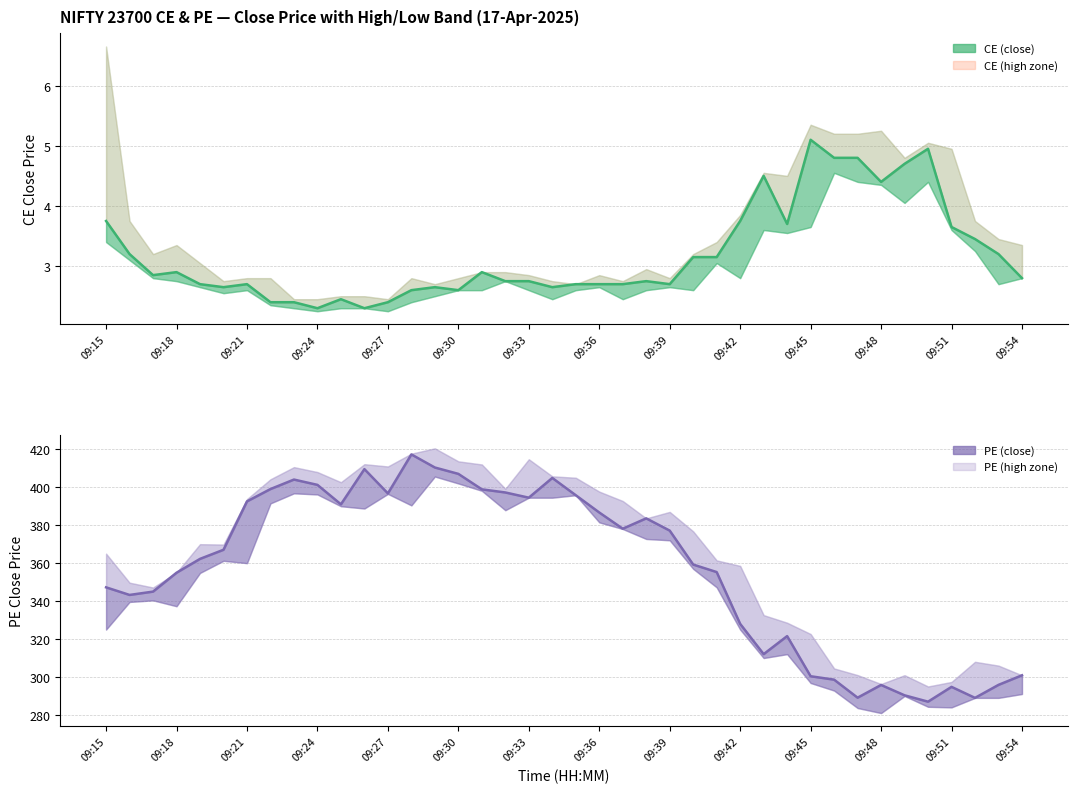

What is the value of the close_ce point at the 24th from the left?

2.8